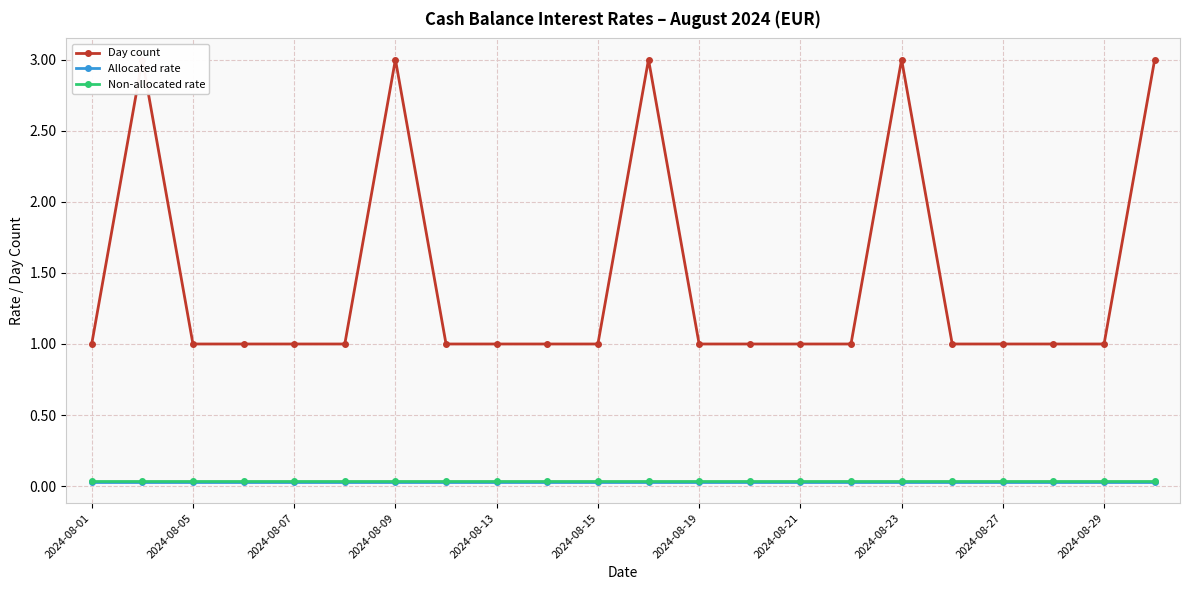

Which series has the largest range (max minus min)?

Day count